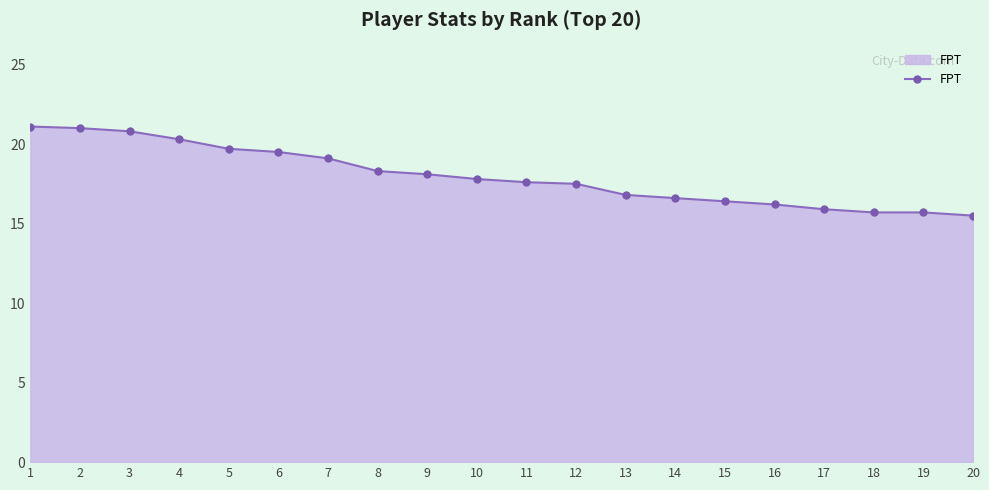

The chart shows a value of 7.2 at 2. True or false?

False